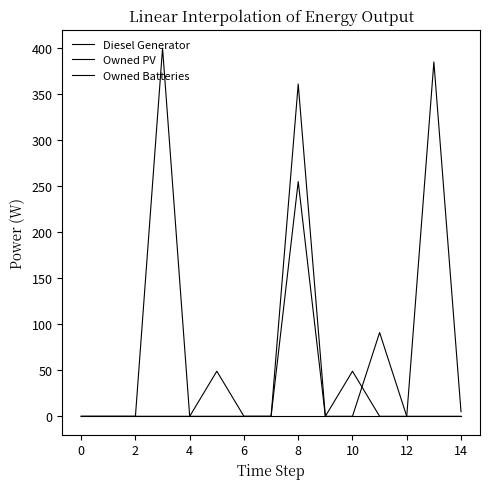

How many lines are shown in the chart?

3